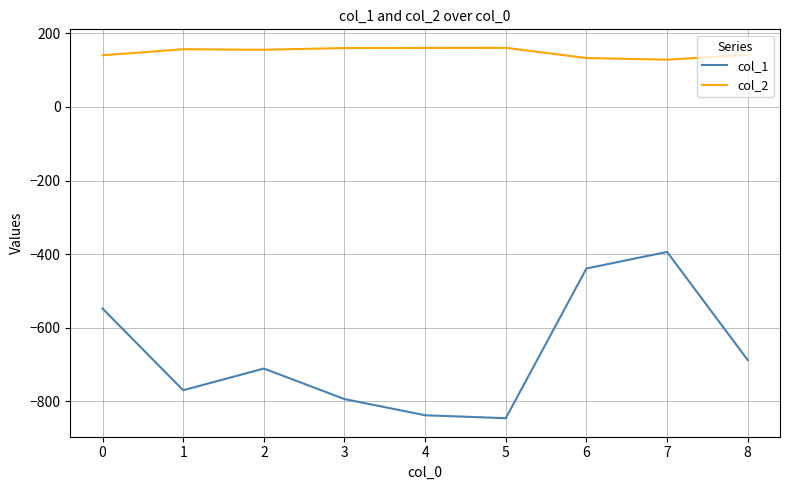

What are all the series names shown in the legend?

col_1, col_2